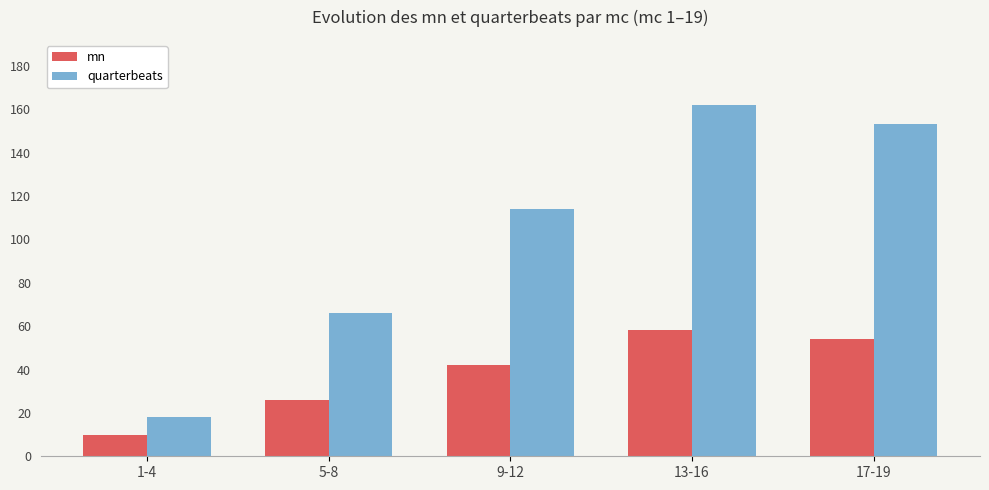

The quarterbeats series shows 182 at 9-12. True or false?

False